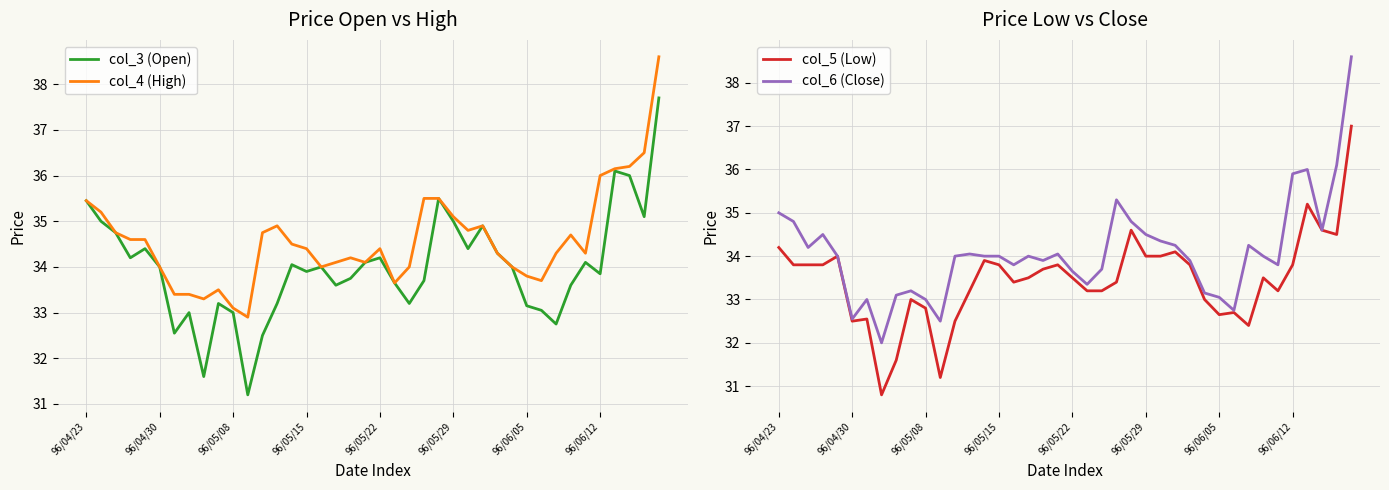

True or false: col_4 (High) and col_3 (Open) cross at least once.

False